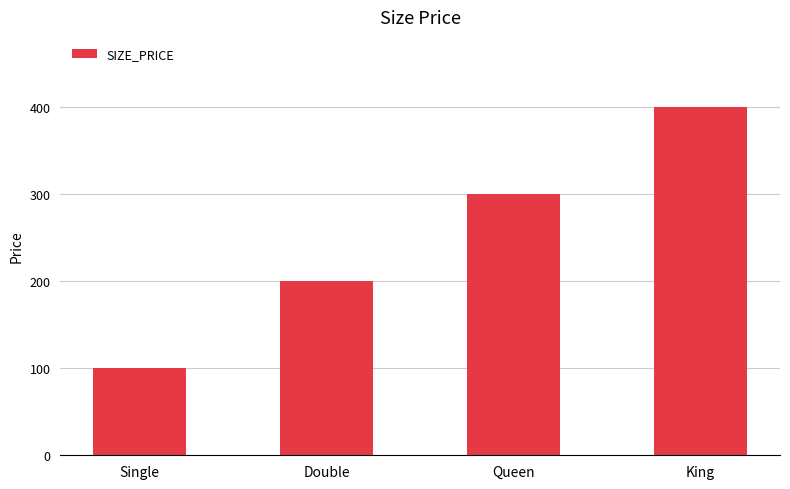

What is the change in value from Single to King?

+300